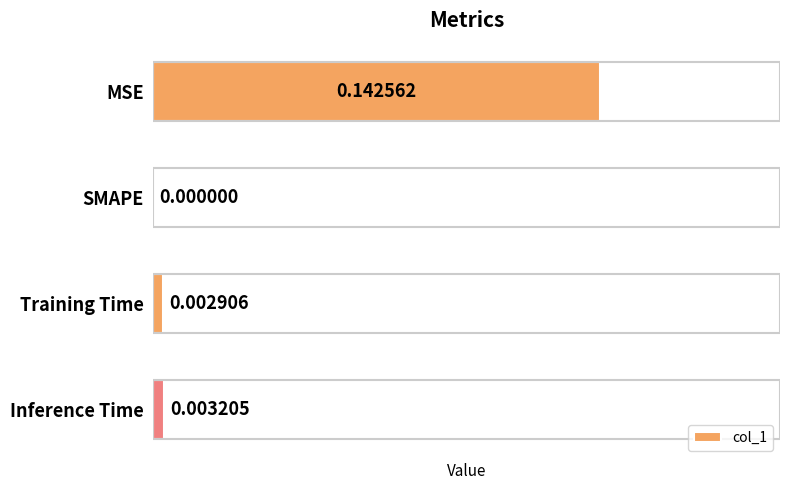

Which has a higher value, Training Time or SMAPE?

Training Time